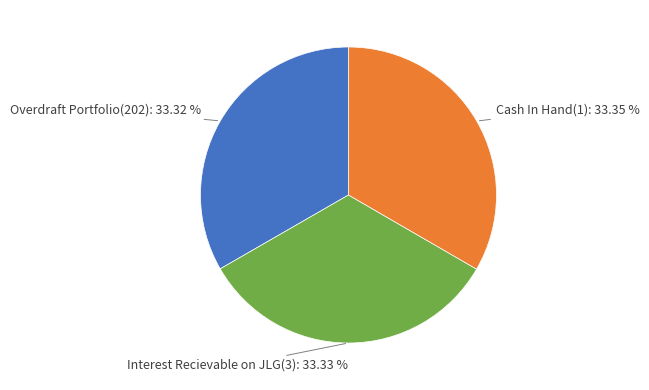

Does any single category account for the majority?

No